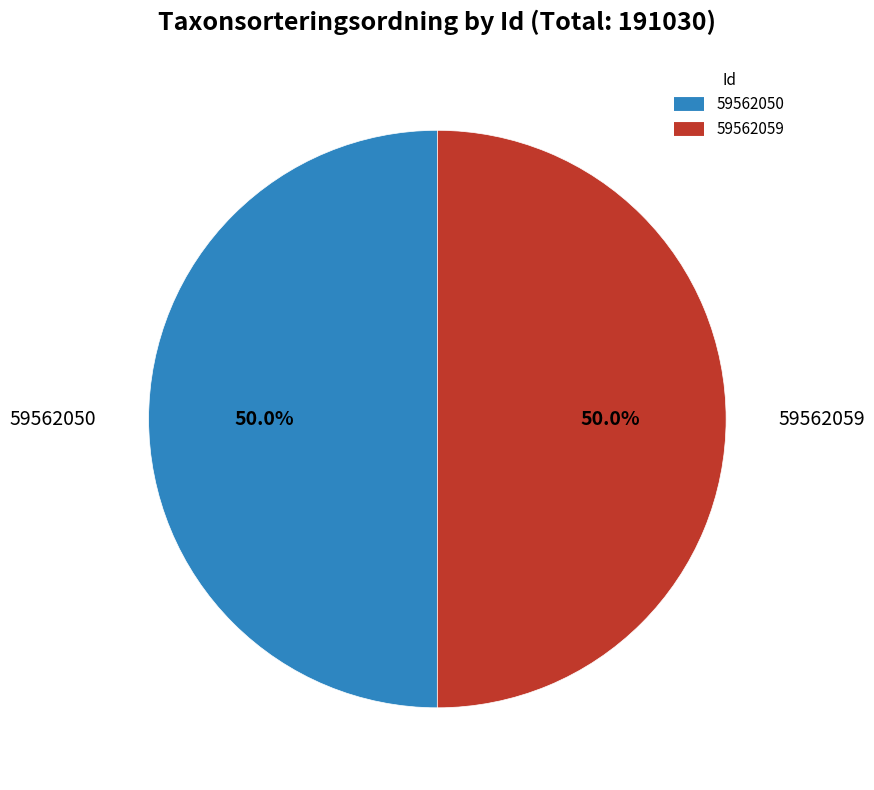

How many slices are in this pie chart?

2